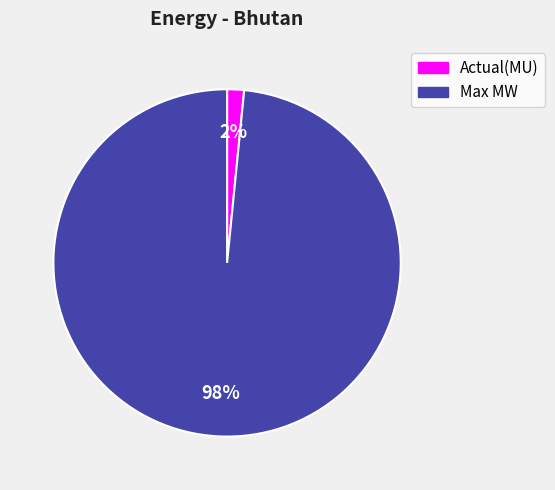

Which category has the biggest portion of the pie?

Max MW